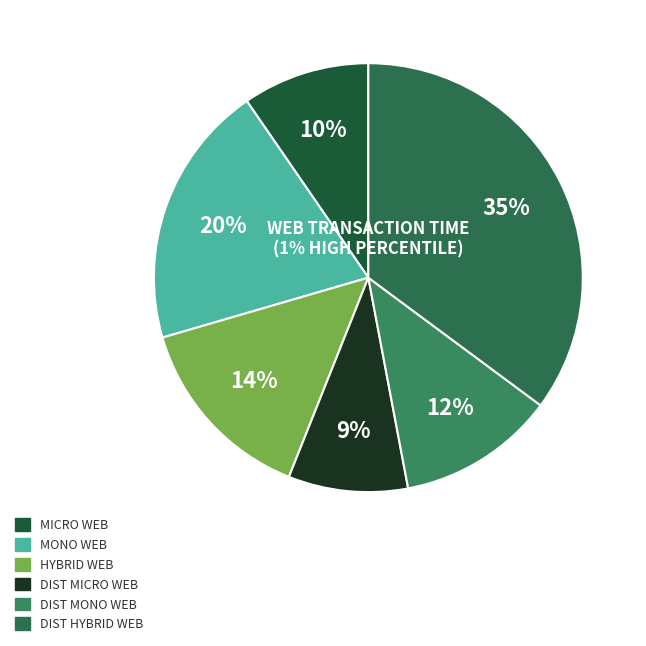

Which has a higher value, dist_hybrid_web_transaction_time or dist_mono_web_transaction_time?

dist_hybrid_web_transaction_time